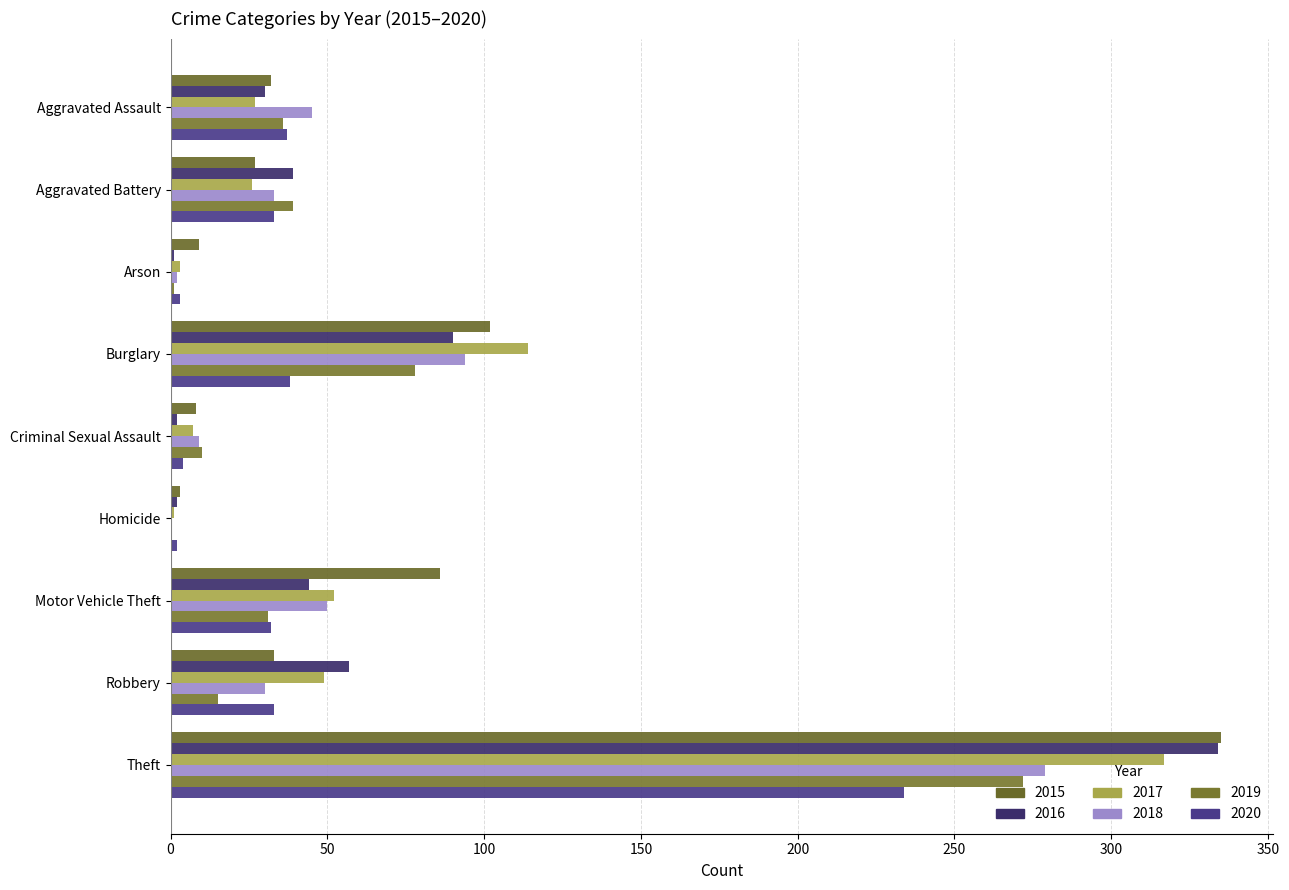

What is the lowest value of the 2020 series?

2